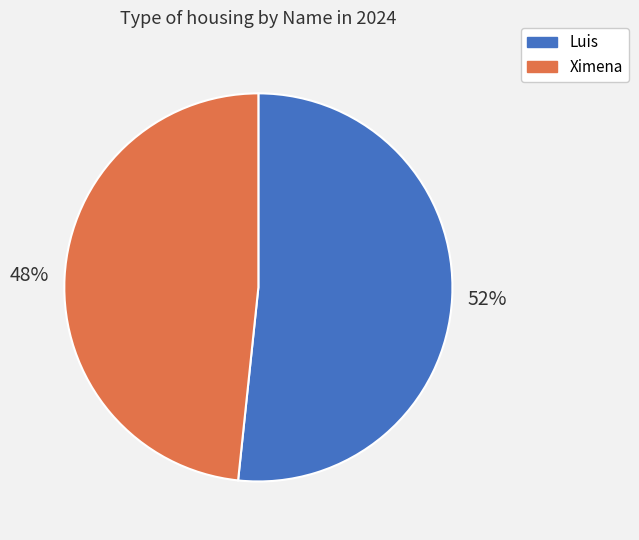

What is the ratio of the value at Ximena to the value at Luis?

0.9